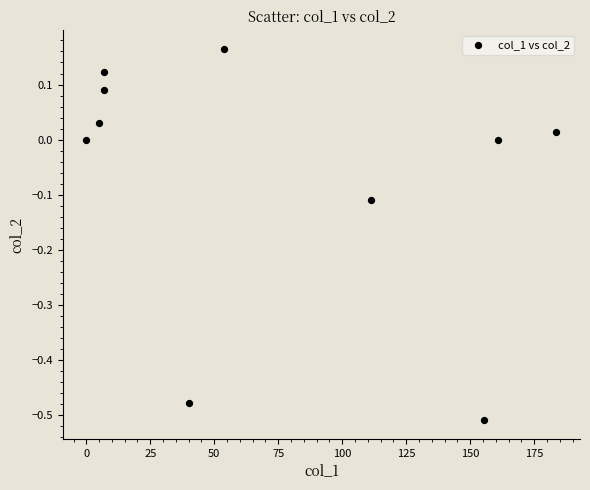

What is the average X value?

72.4